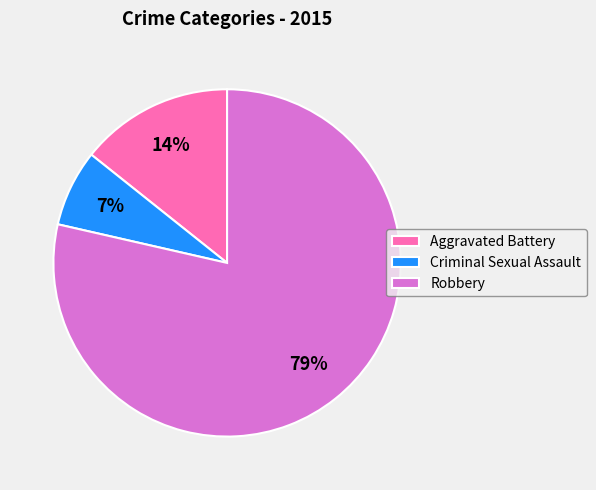

To the nearest percent, what is the average slice percentage?

33%